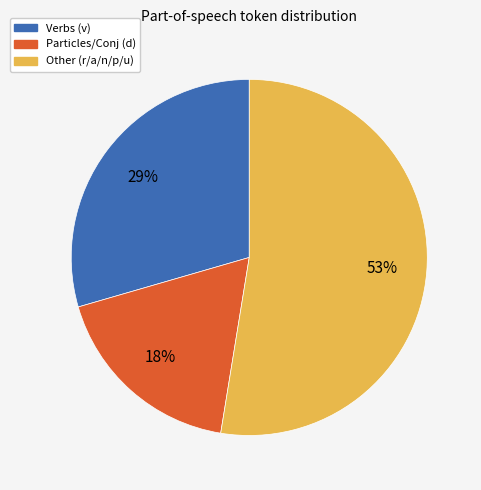

Count the number of slices in the pie.

3